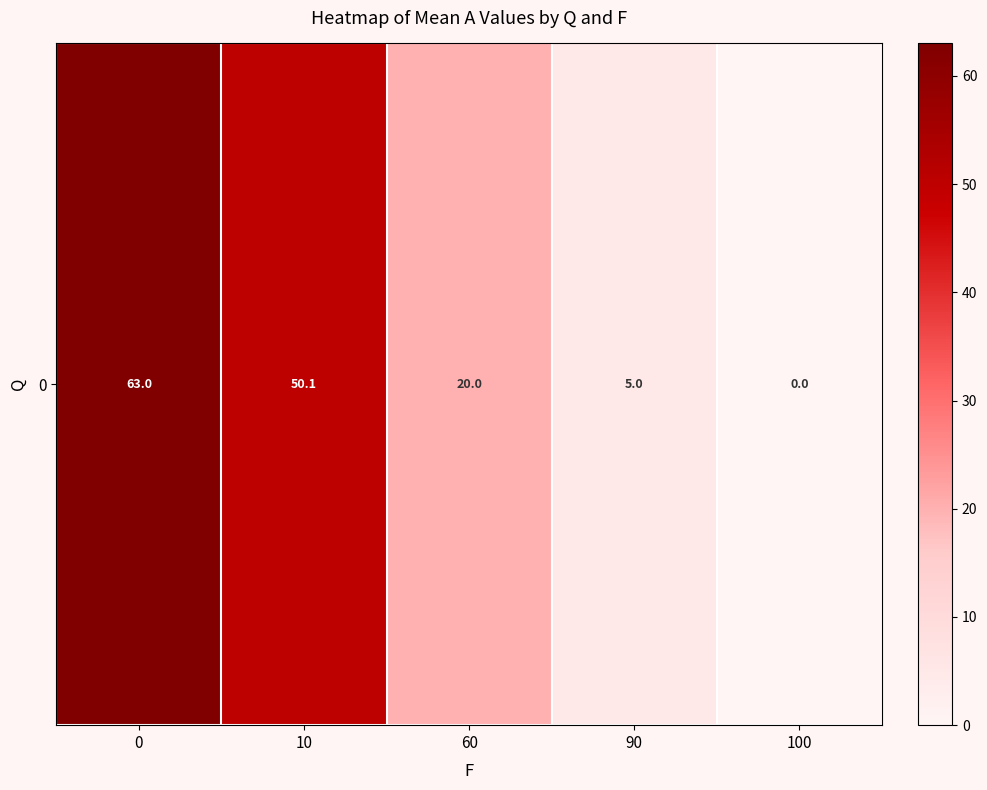

Rank the categories by value from highest to lowest.

0, 10, 60, 90, 100